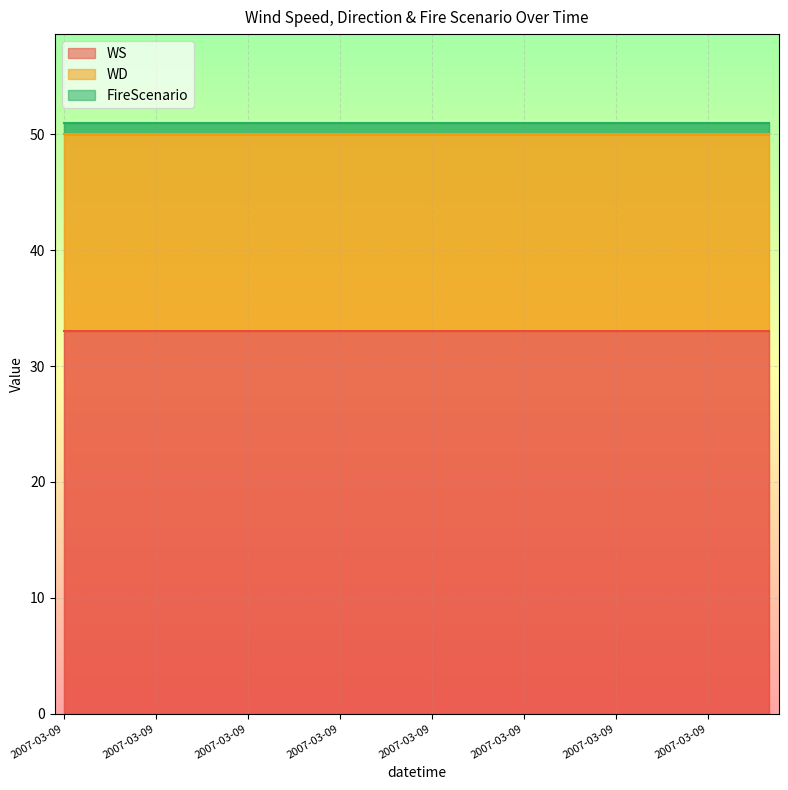

What is the approximate value of WS at 2007-03-09?

33